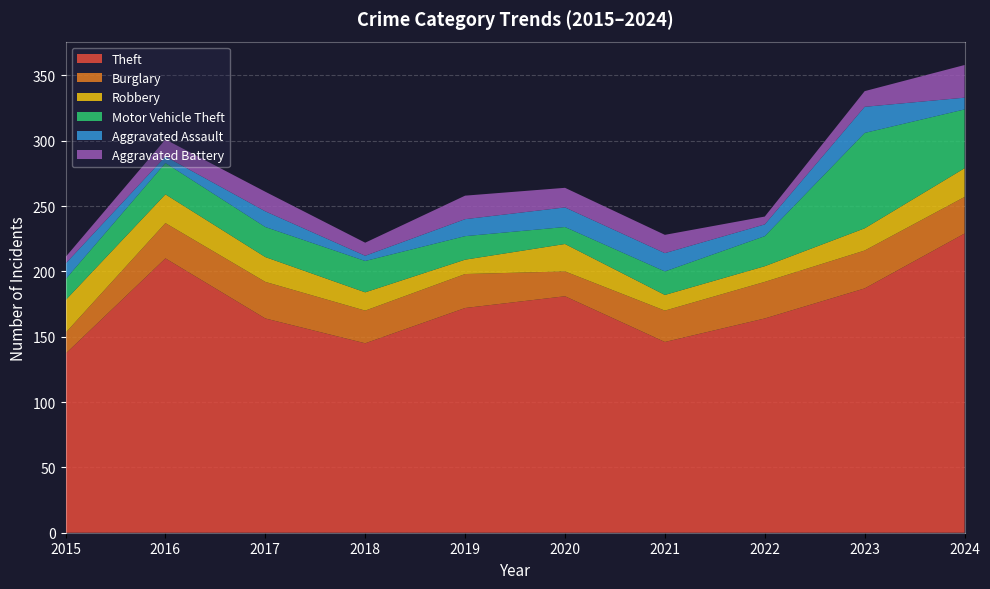

Reading right to left, extract all data points from this chart.

Theft: 229	187	164	146	181	172	145	164	210	137
Burglary: 28	29	28	24	19	26	25	28	27	16
Robbery: 22	17	12	12	21	11	14	19	22	25
Motor Vehicle Theft: 45	73	23	18	13	18	24	23	24	16
Aggravated Assault: 9	20	9	14	15	13	4	12	5	12
Aggravated Battery: 25	12	6	14	15	18	10	15	13	5